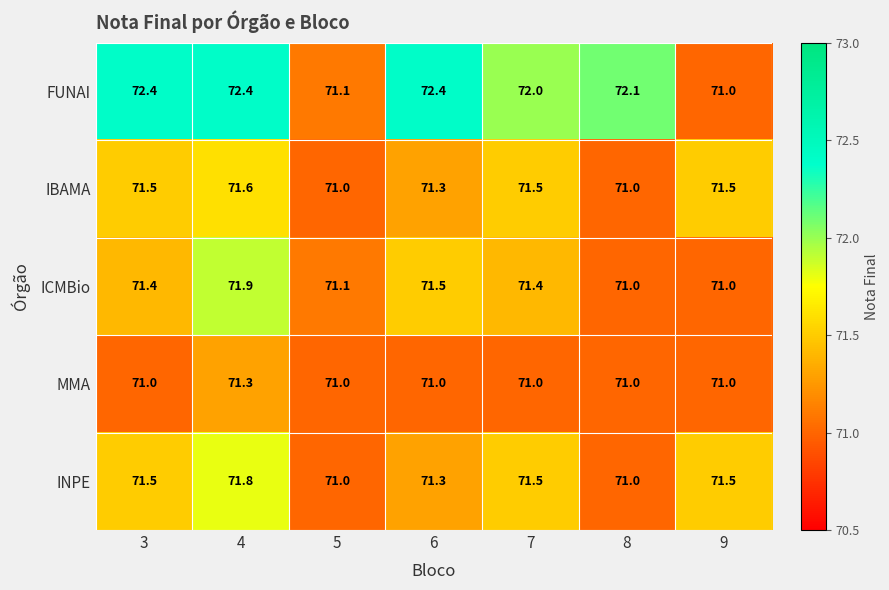

At how many categories does at least one series exceed 71?

7